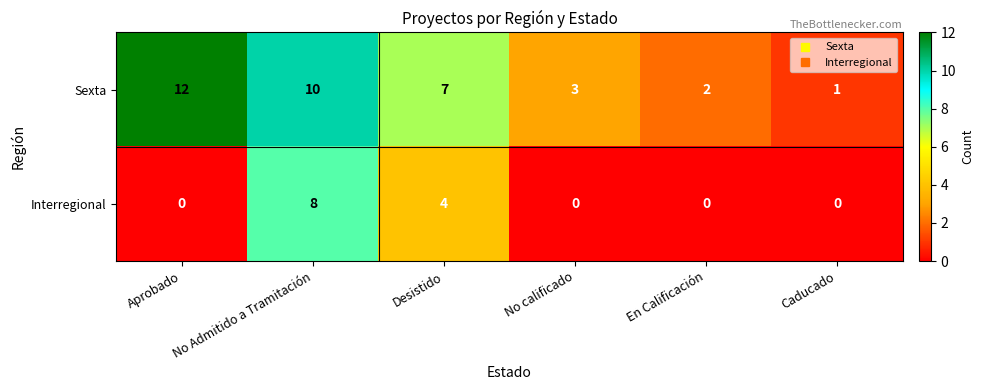

Which series has the largest total across all categories?

Sexta